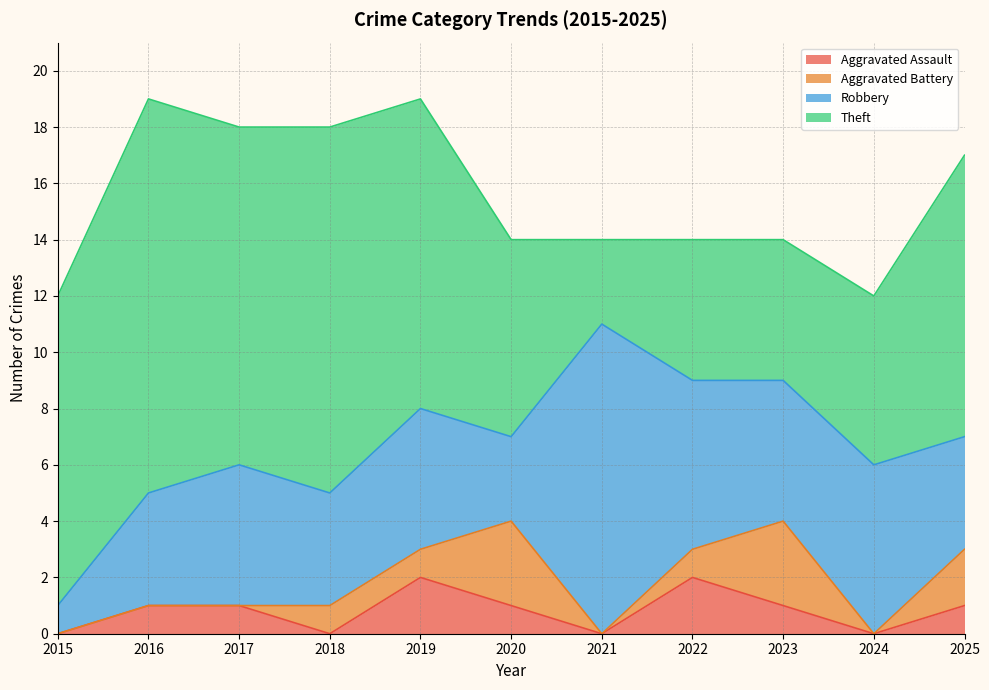

List the labels in order of Theft value, smallest first.

2021, 2022, 2023, 2024, 2020, 2025, 2015, 2019, 2017, 2018, 2016